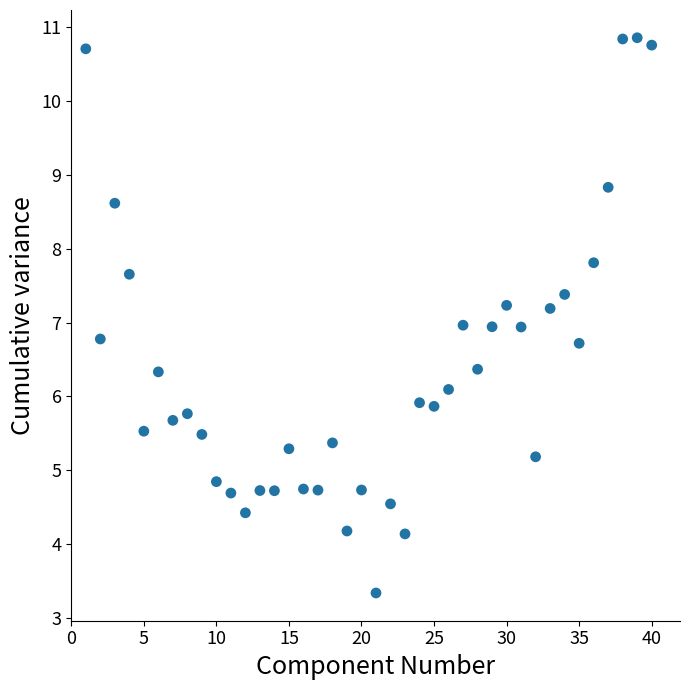

What is the range of Y values (max minus min)?

7.5